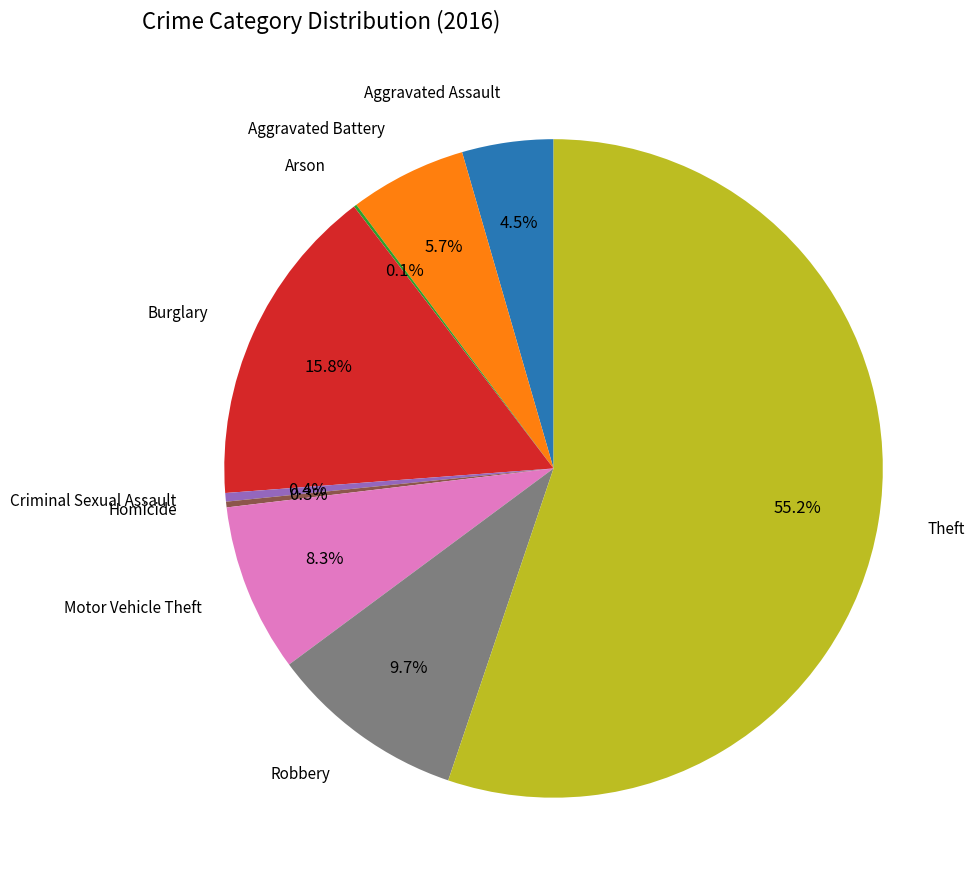

Combined, do Robbery and Burglary account for over 50%?

No